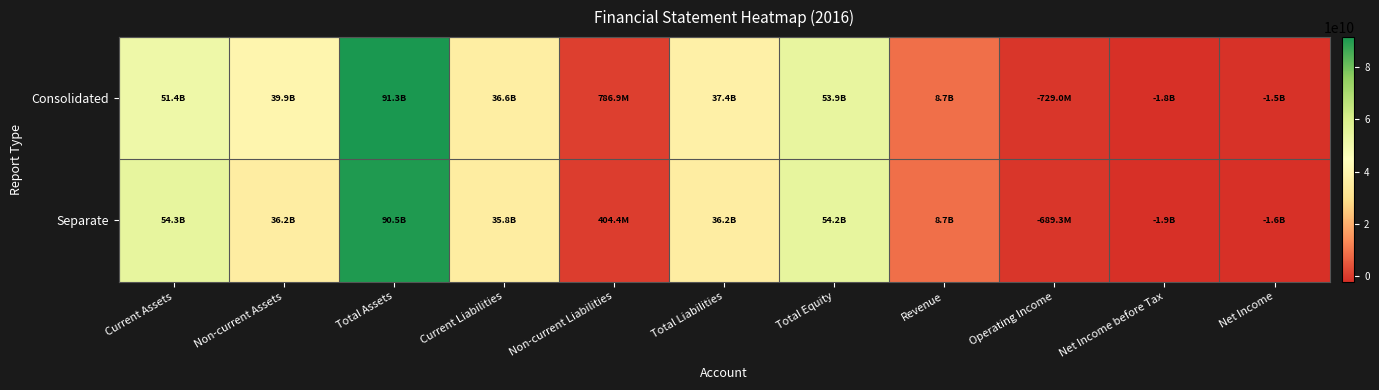

Reading left to right, list all the values displayed in this chart.

Consolidated: Current Assets=51387728307	Non-current Assets=39908657227	Total Assets=91296385534	Current Liabilities=36625939147	Non-current Liabilities=786904346	Total Liabilities=37412843493	Total Equity=53883542041	Revenue=8729060468	Operating Income=-728993677	Net Income before Tax=-1849015510	Net Income=-1532500773
Separate: Current Assets=54329757248	Non-current Assets=36151762334	Total Assets=90481519582	Current Liabilities=35845103280	Non-current Liabilities=404404346	Total Liabilities=36249507626	Total Equity=54232011956	Revenue=8729060468	Operating Income=-689264090	Net Income before Tax=-1921777807	Net Income=-1605263070